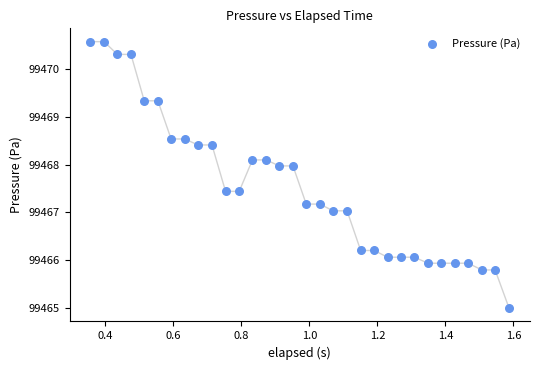

What is the range of X values (max minus min)?

1.2